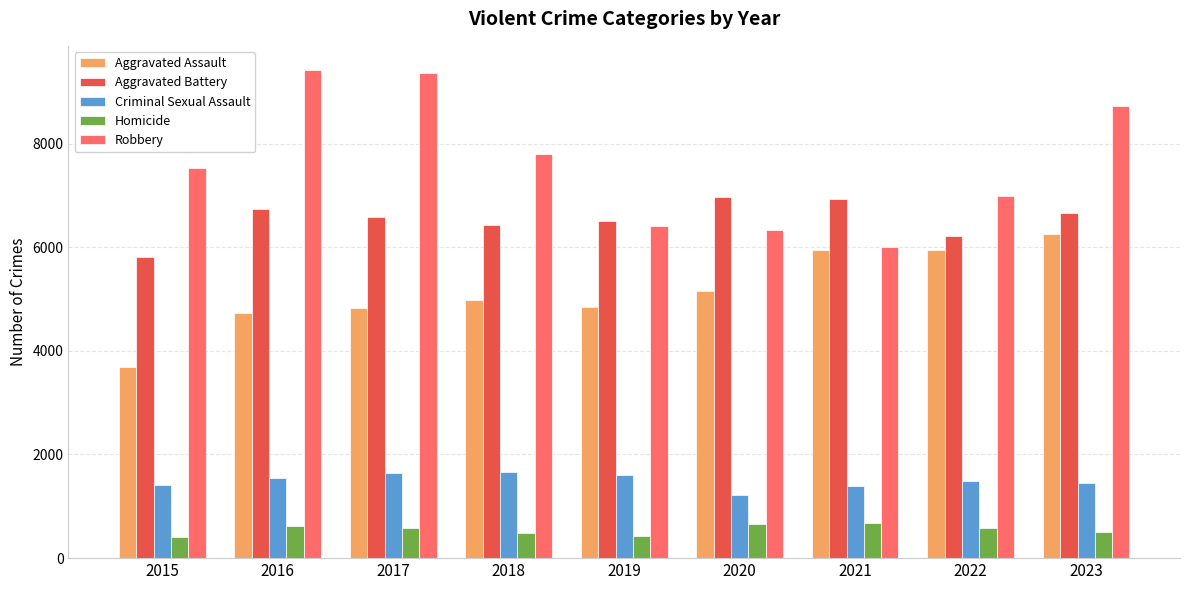

At which label does Homicide first exceed 581?

2016